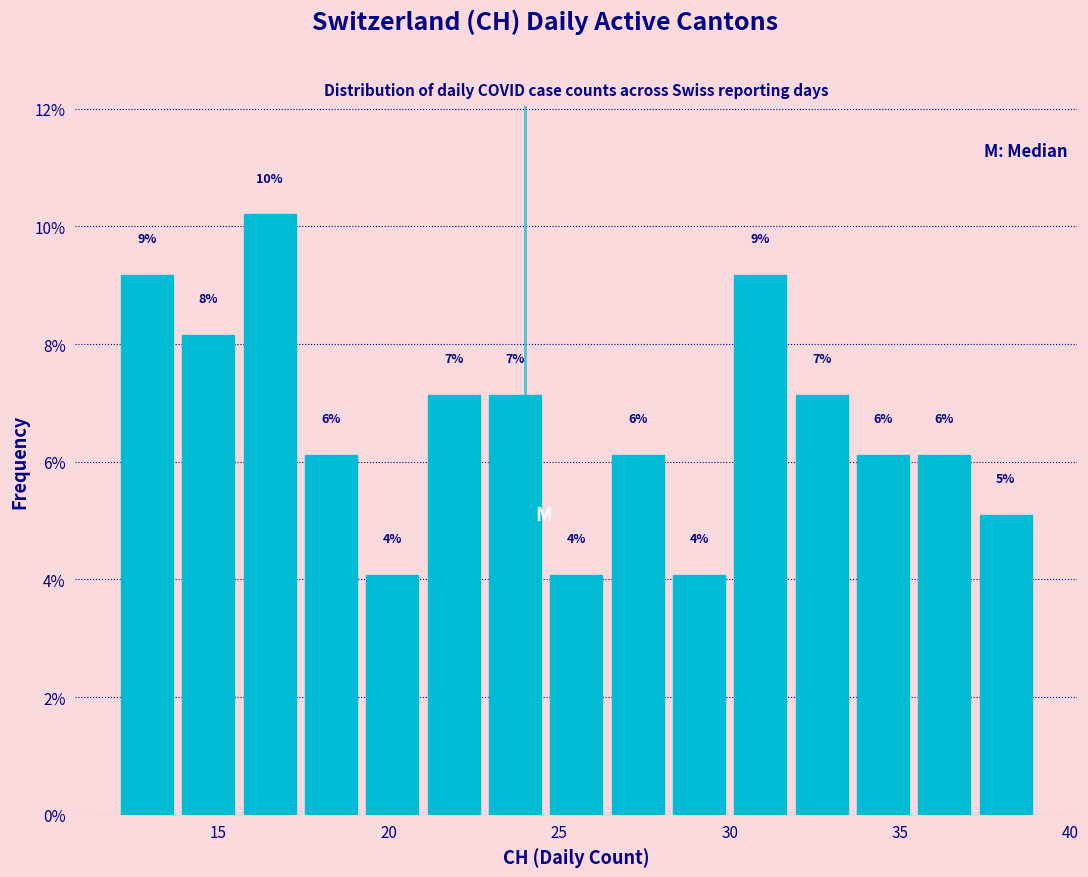

Around what value on the x-axis is the tallest bar? Give the approximate position of its centre, as read against the axis.

16.5